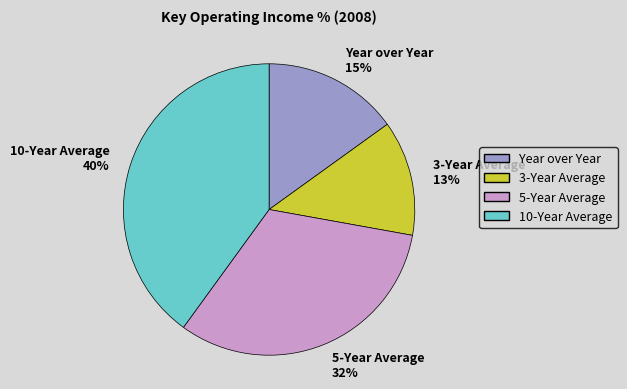

To the nearest percent, what percentage of the pie is Year over Year?

15%